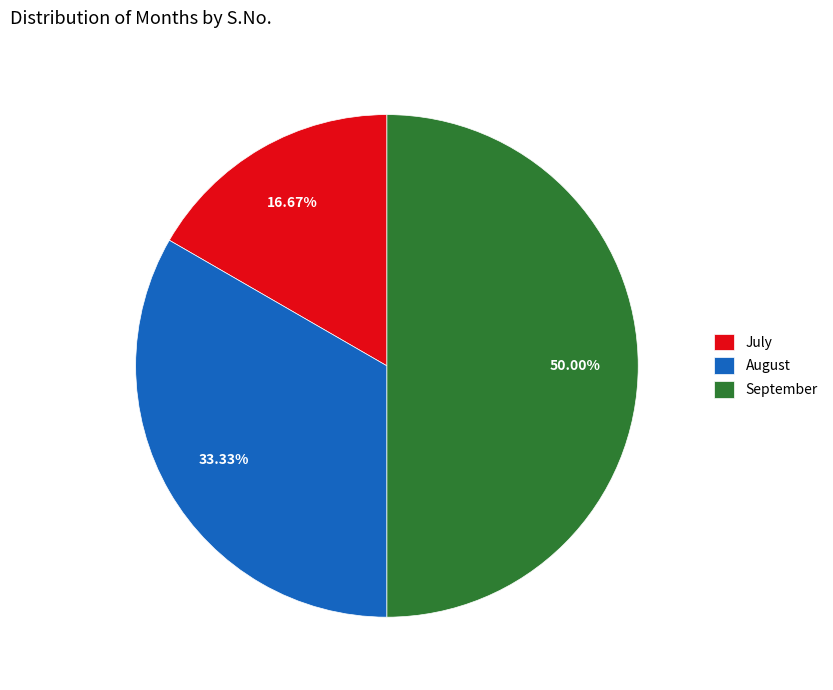

What percentage is the September slice, to the nearest percent?

50%